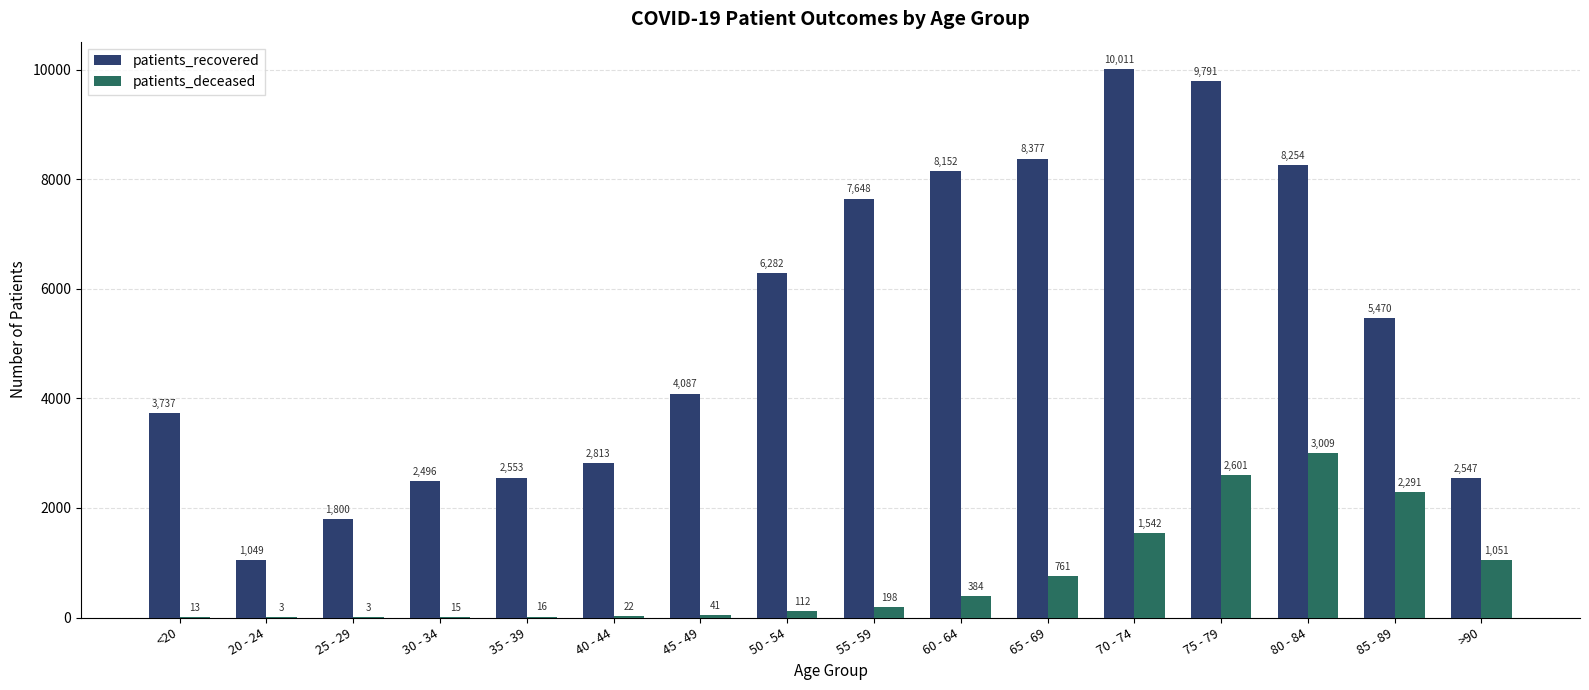

At which category is the sum across all series the highest?

75 - 79